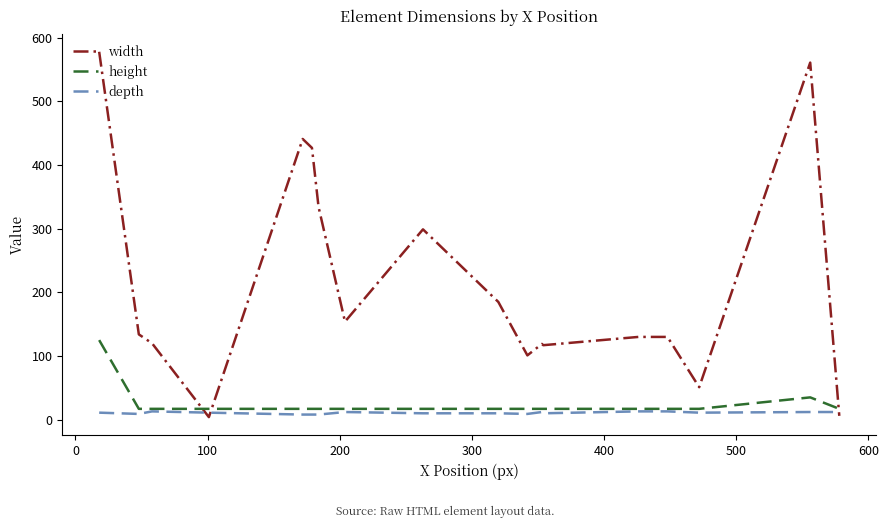

Which series has the largest total across all categories?

width